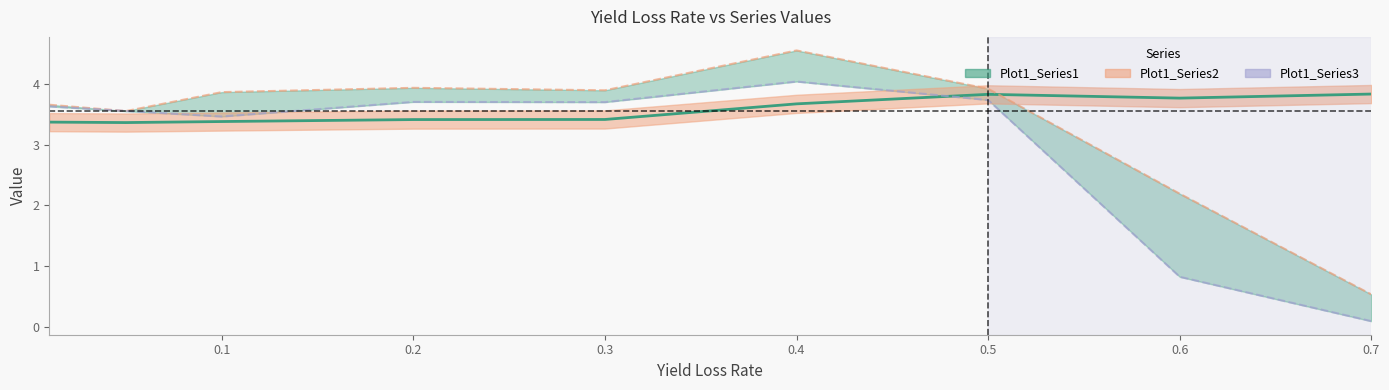

How many points are higher than both their immediate neighbors (excluding endpoints)?

1